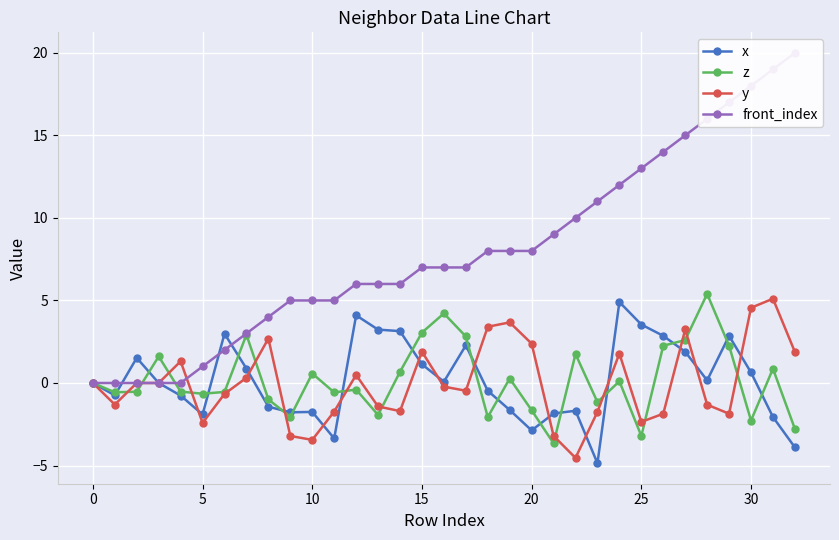

Is this an area chart (filled region under the line)?

No